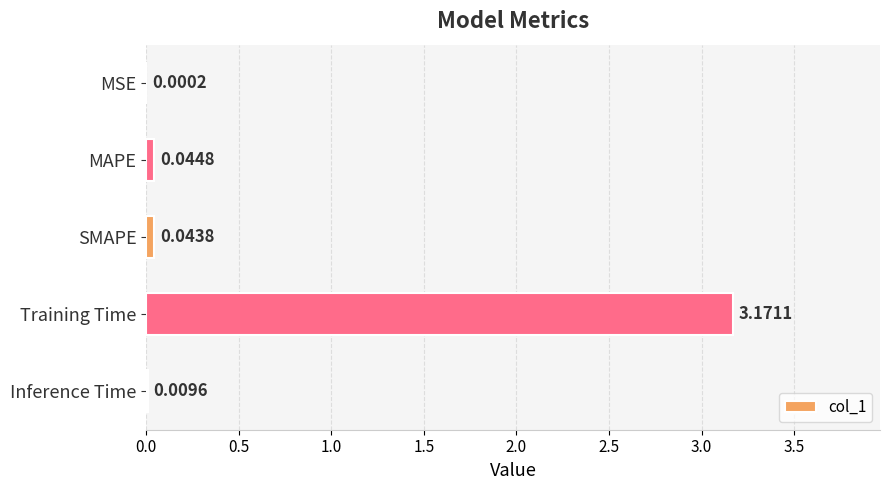

At which label is the value closest to 1?

MAPE